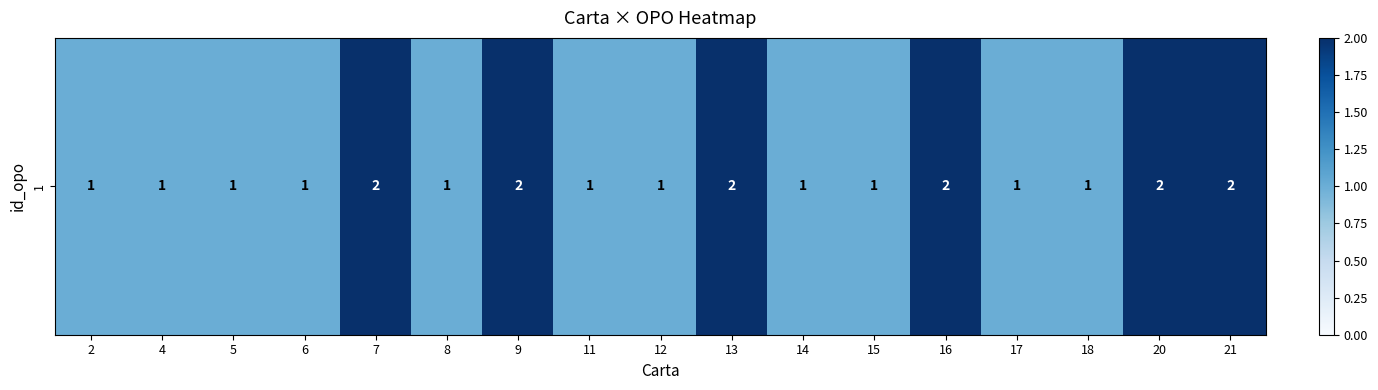

What is the change in value from 13 to 17?

-1